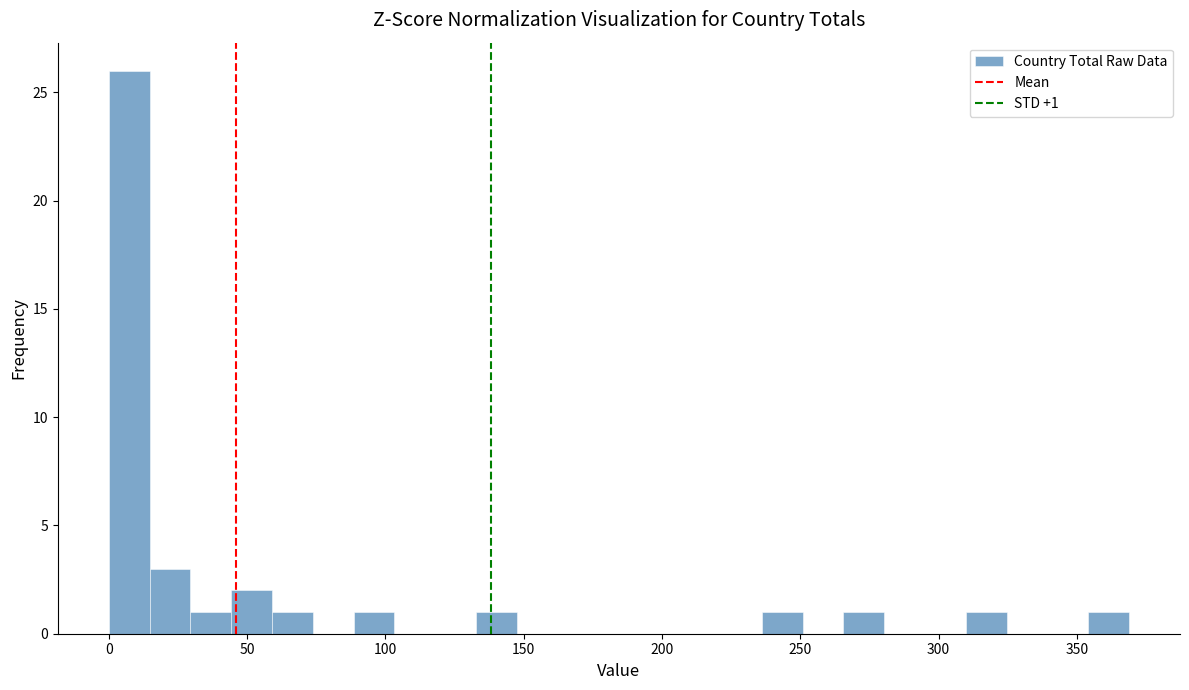

Read against the x-axis, roughly where is the centre of the tallest bar?

5